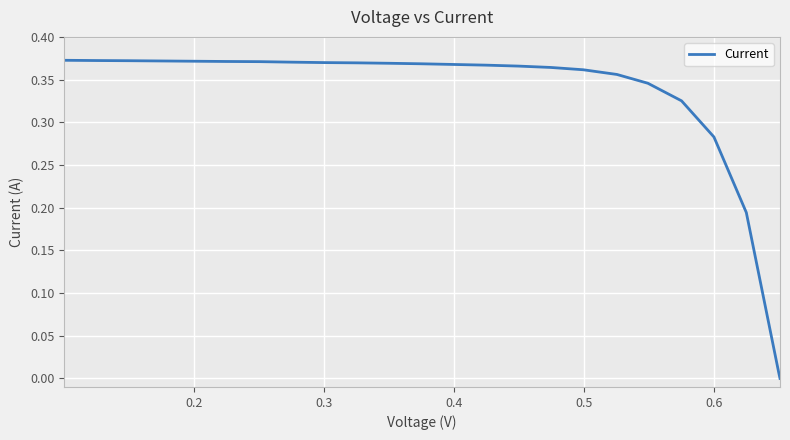

Is this an area chart (filled region under the line)?

No